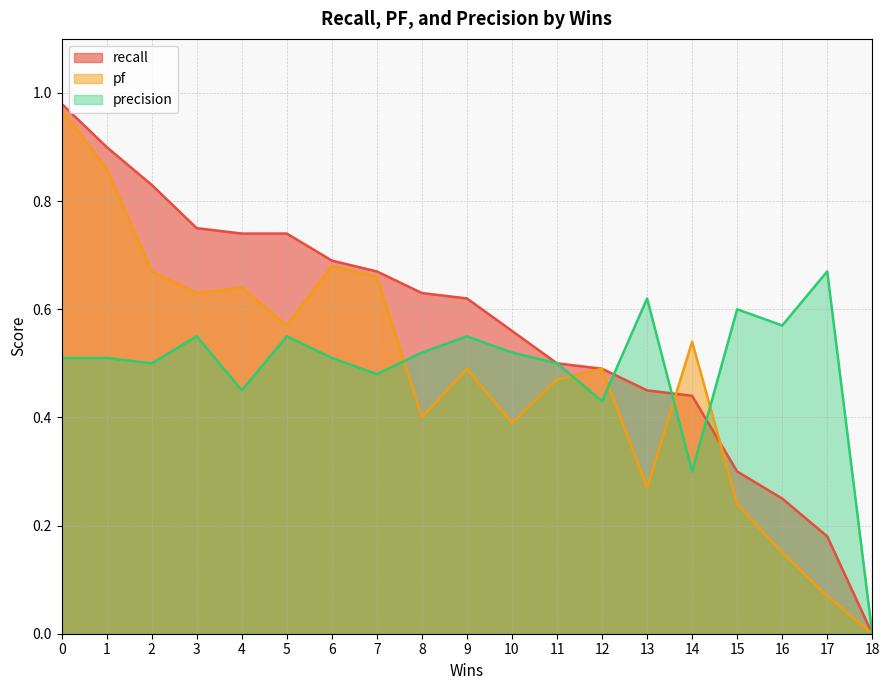

After their last crossing, which series has the higher values: recall or pf?

recall